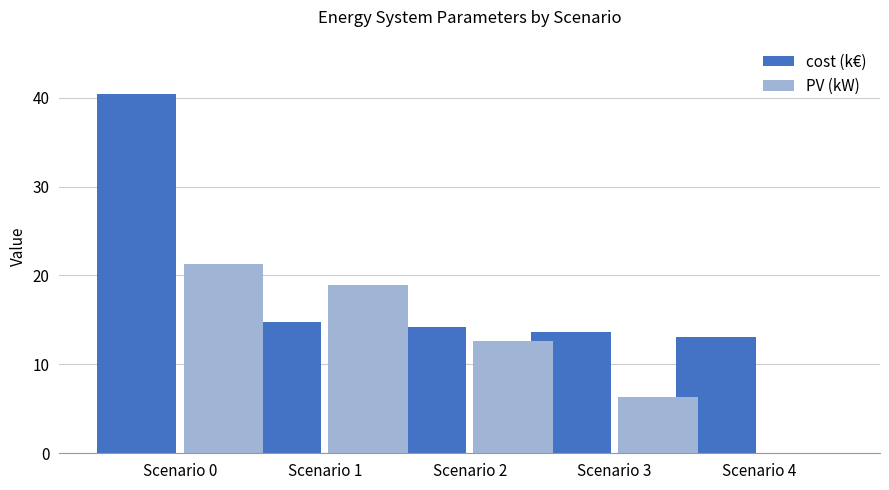

Reading left to right, extract all data points from this chart.

cost (k€): 40.5	14.8	14.2	13.6	13.1
PV (kW): 21.3	19.0	12.6	6.3	0.0